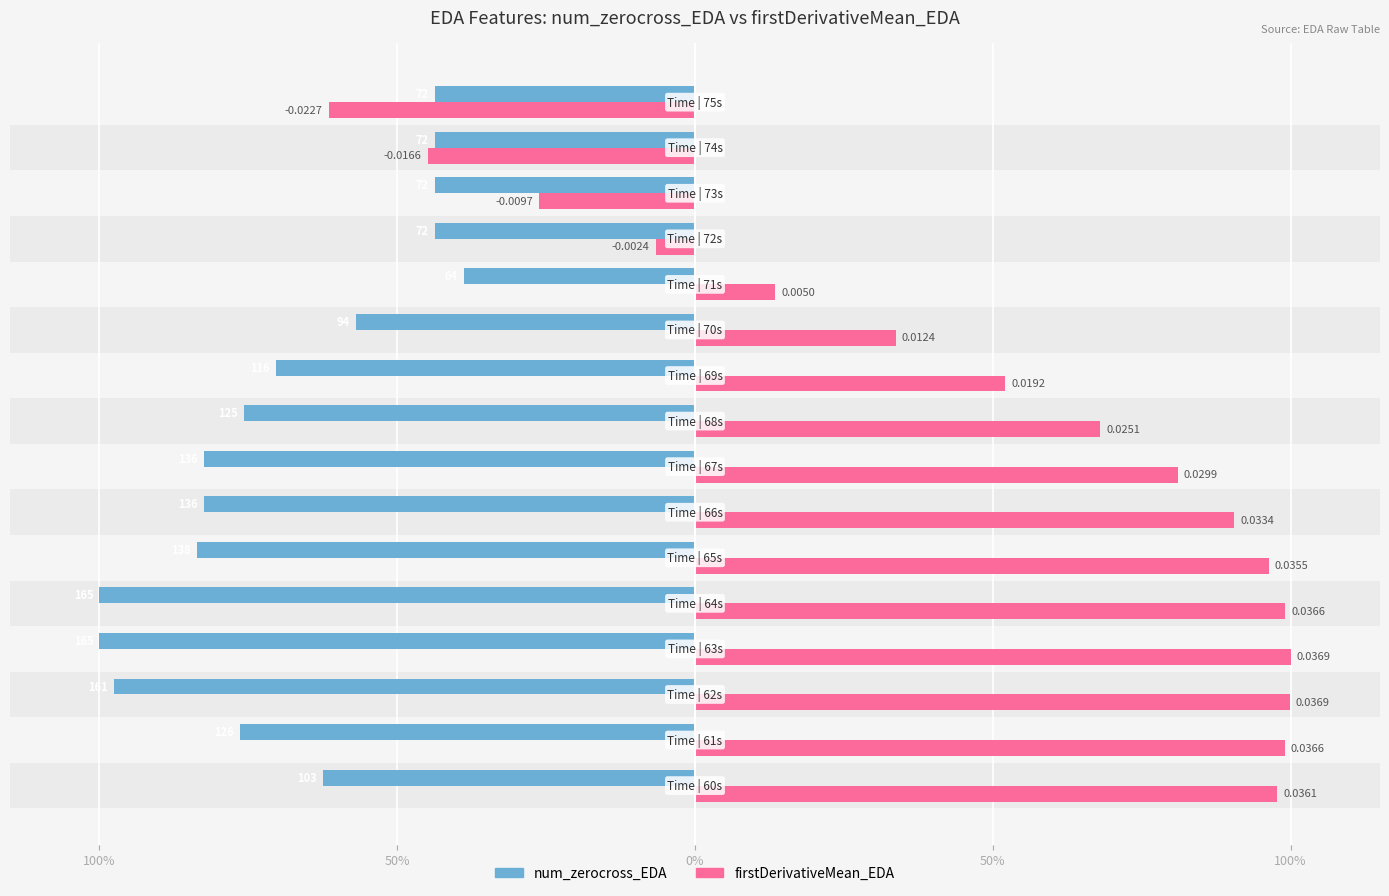

Is it true that num_zerocross_EDA equals -112.7 at 8?

False